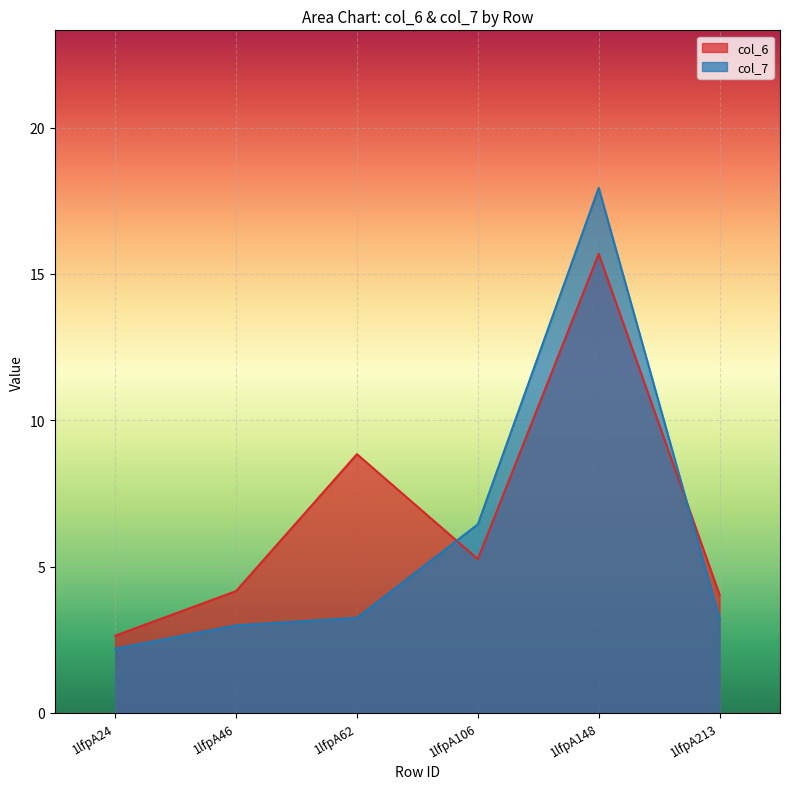

True or false: col_7 has more than 2 interior local peaks.

False